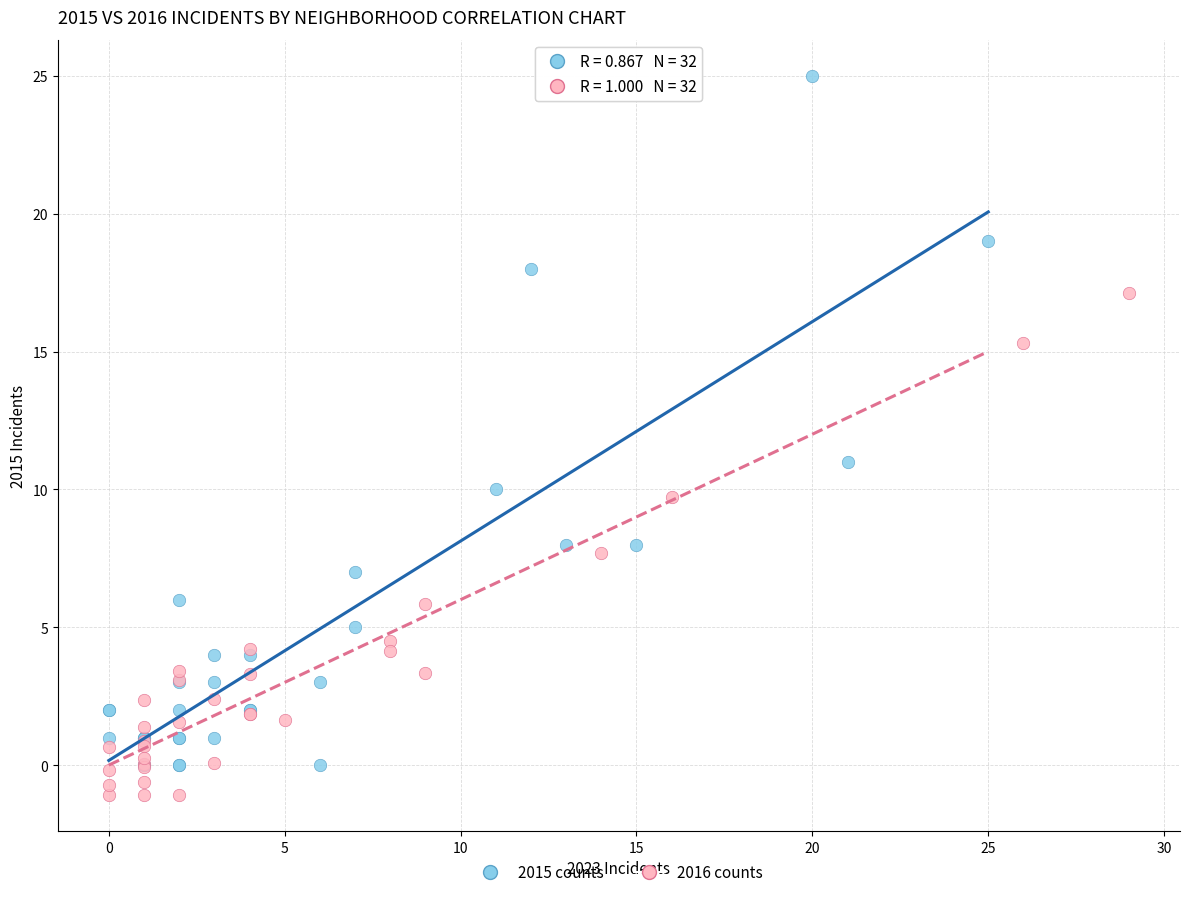

Which series contains the highest Y value?

2015 counts